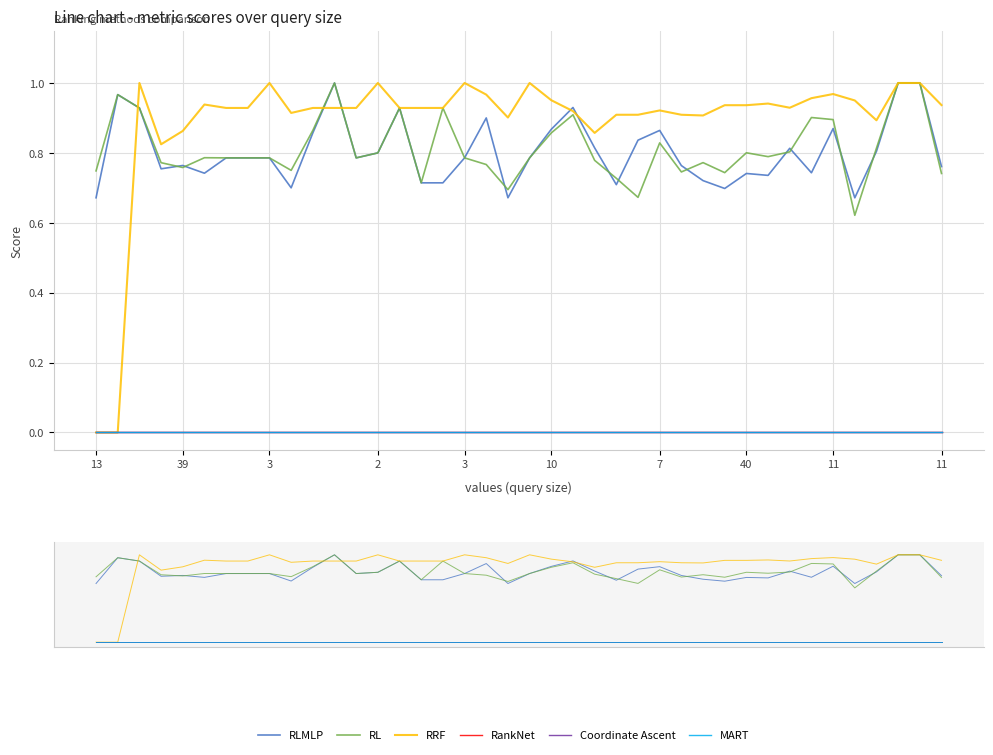

True or false: MART and Coordinate Ascent cross at least once.

False